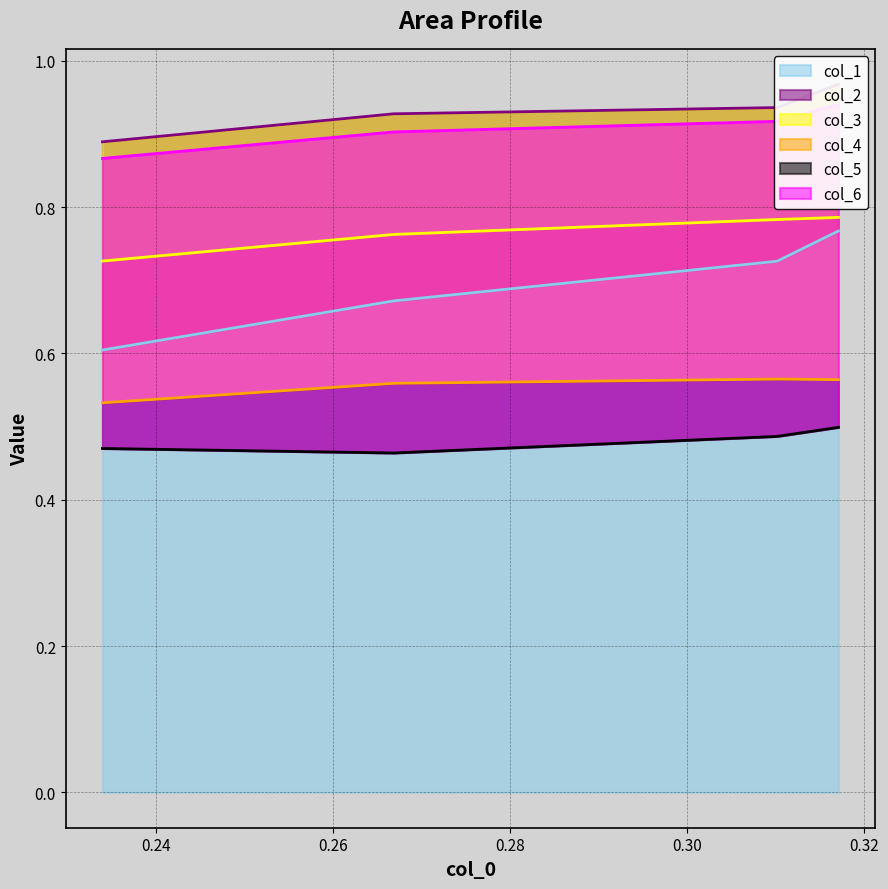

Does the chart display data point markers on the line(s)?

No